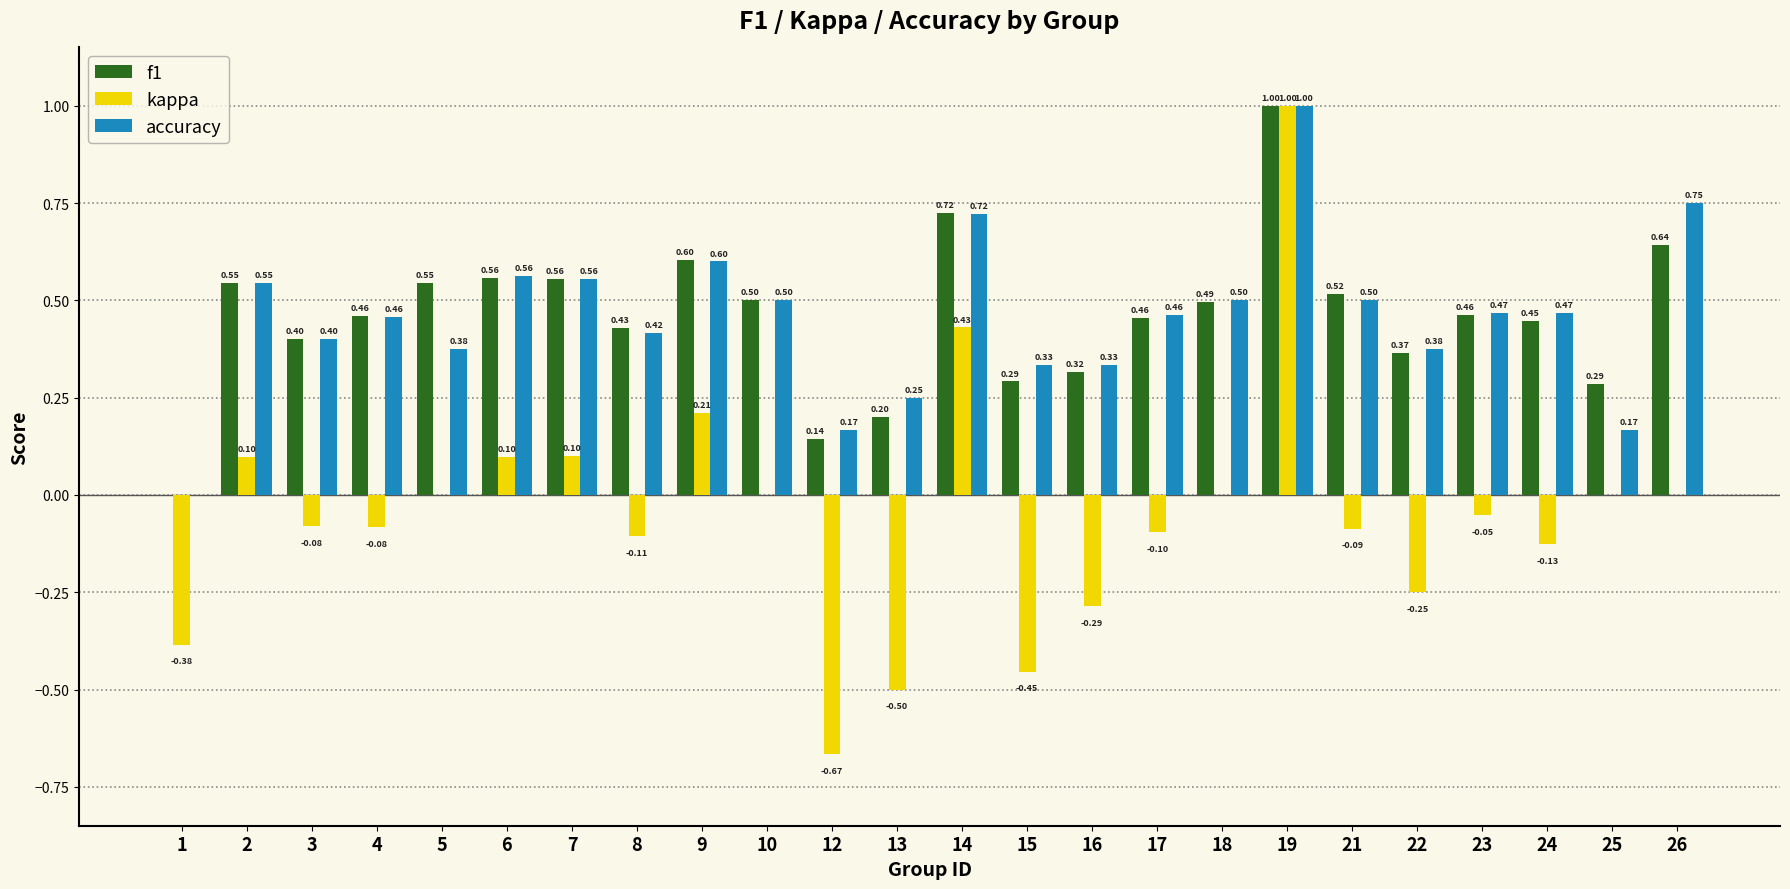

How many data points does each series have?

24